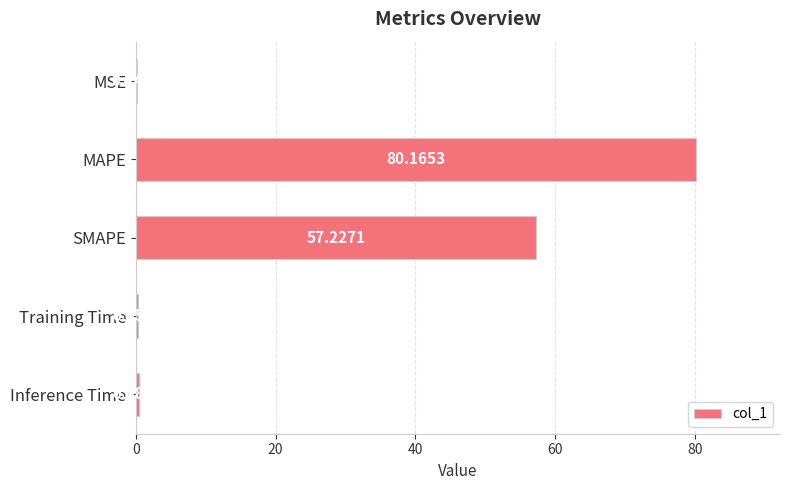

At which label is the value closest to 40?

SMAPE